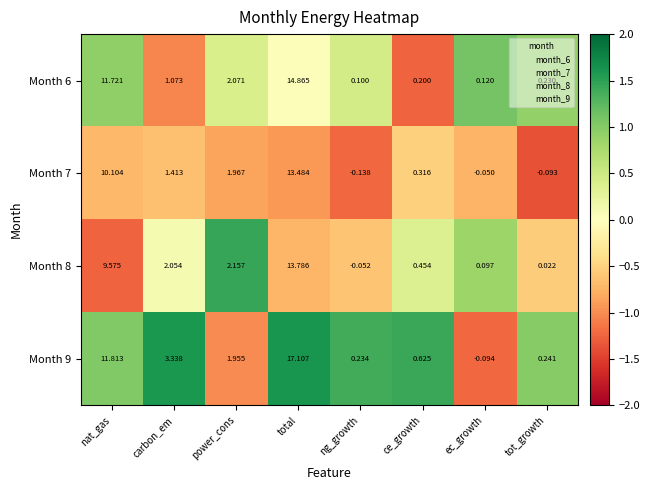

Rank the categories by Month 8 value from highest to lowest.

total, nat_gas, power_cons, carbon_em, ce_growth, ec_growth, tot_growth, ng_growth